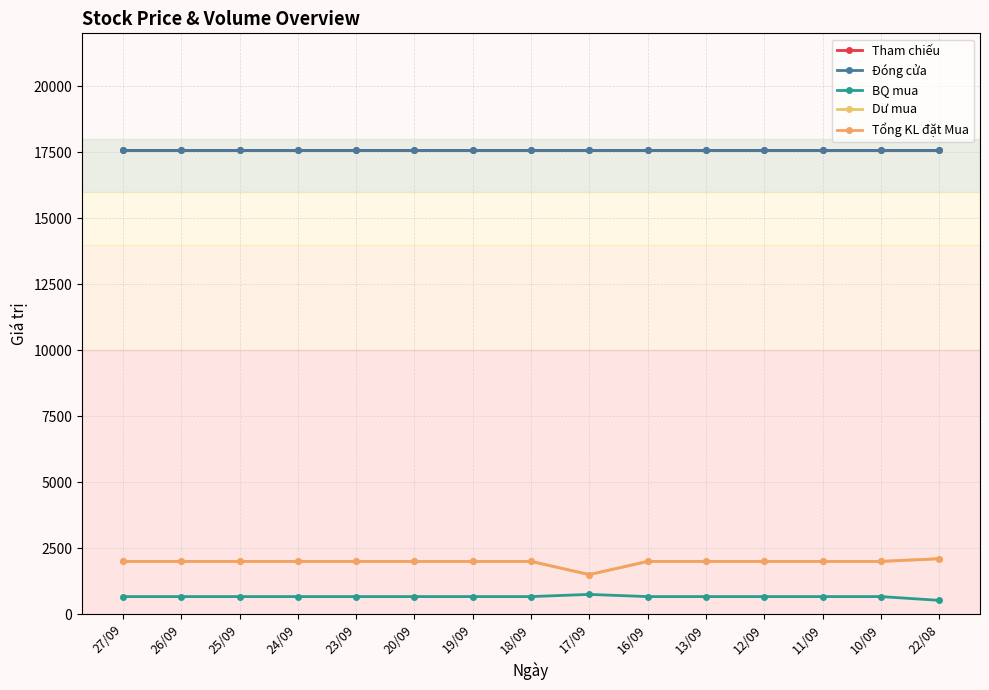

What is the difference between the highest and lowest values at 20/09?

16933